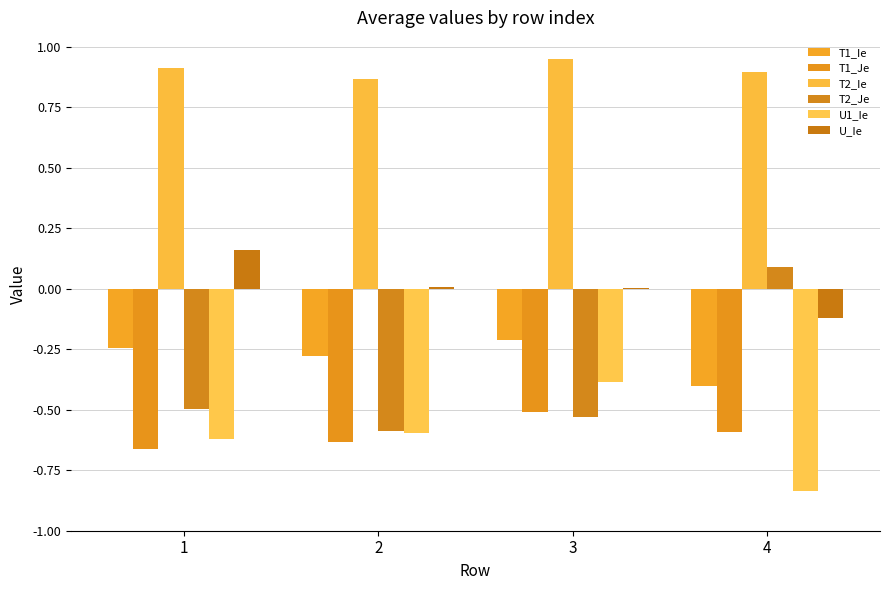

What is the difference between the T2_Je values at 4 and 2?

0.7